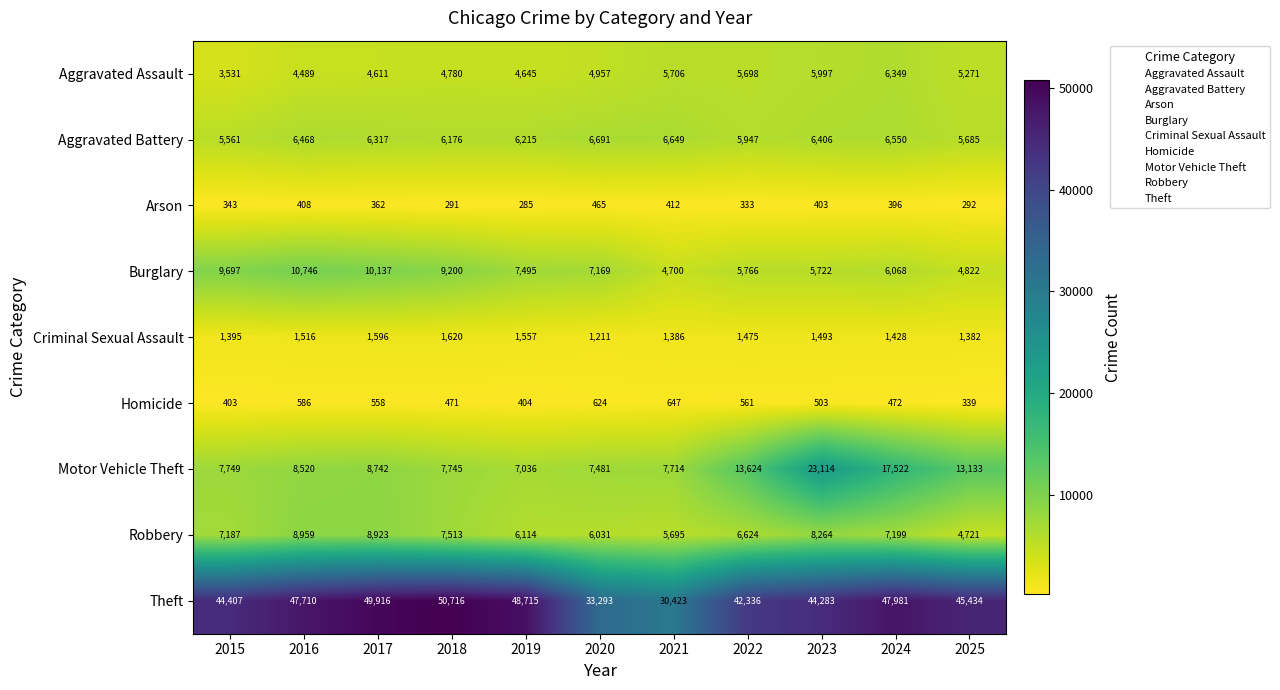

What value does the Homicide series have at 2022, to the nearest 5?

560